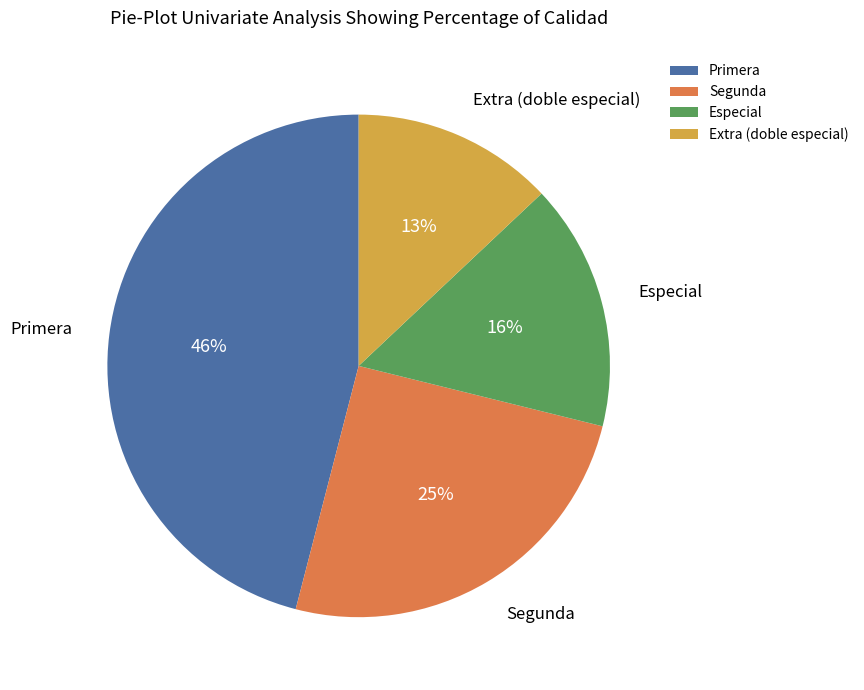

Combined, do Extra (doble especial) and Especial account for over 50%?

No